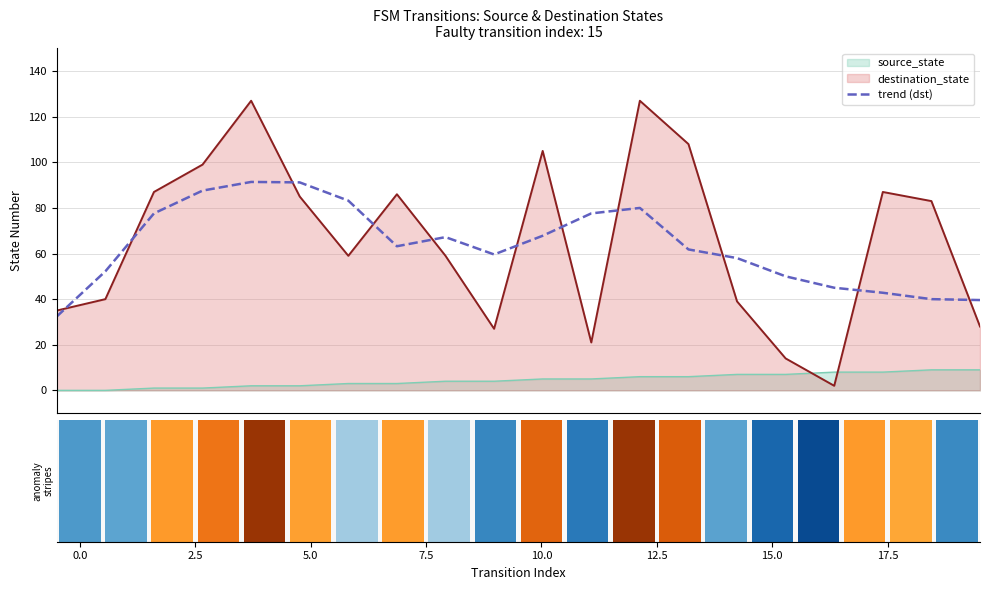

True or false: destination_state and source_state intersect in this chart.

True